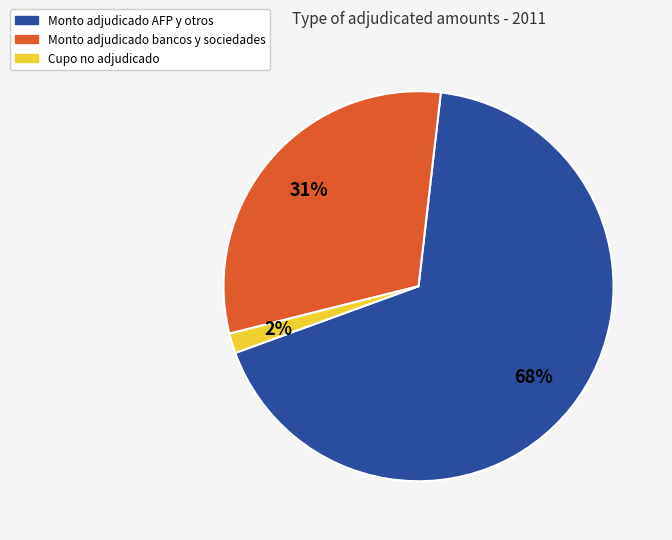

What percentage is the Monto adjudicado bancos y sociedades slice, to the nearest percent?

31%